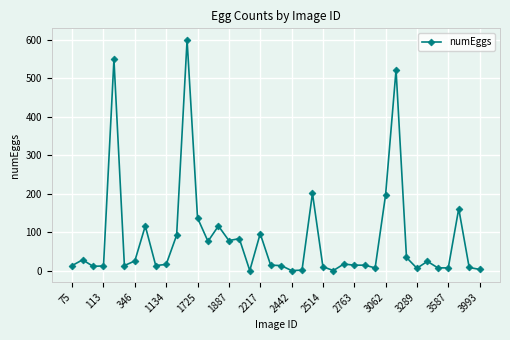

What is the average value?

83